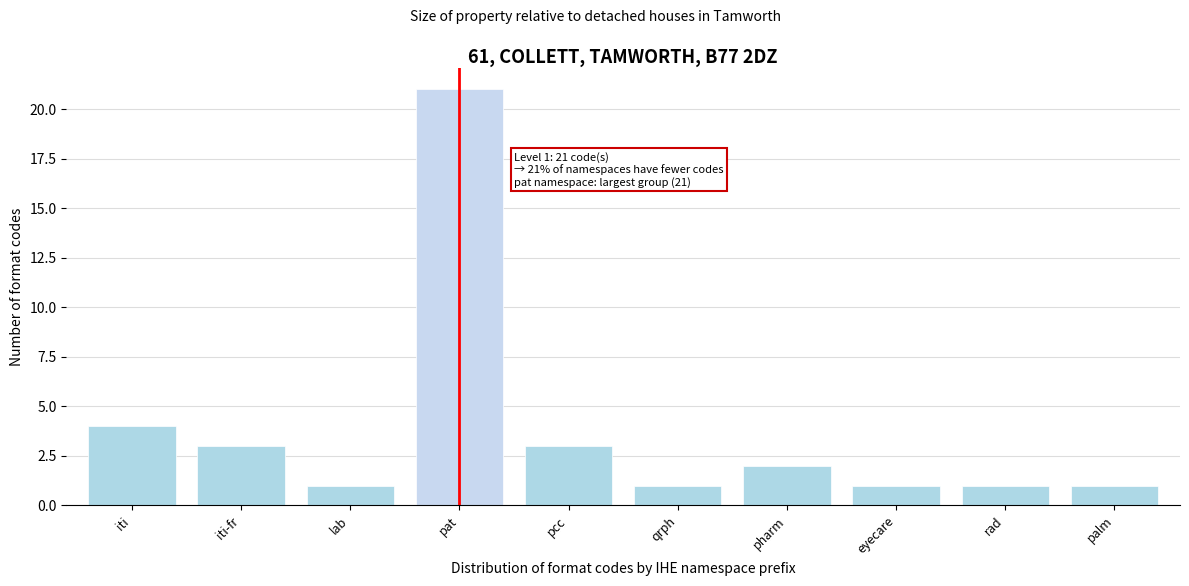

Reading right to left, what are all the values shown in this chart?

palm=1	rad=1	eyecare=1	pharm=2	qrph=1	pcc=3	pat=21	lab=1	iti-fr=3	iti=4